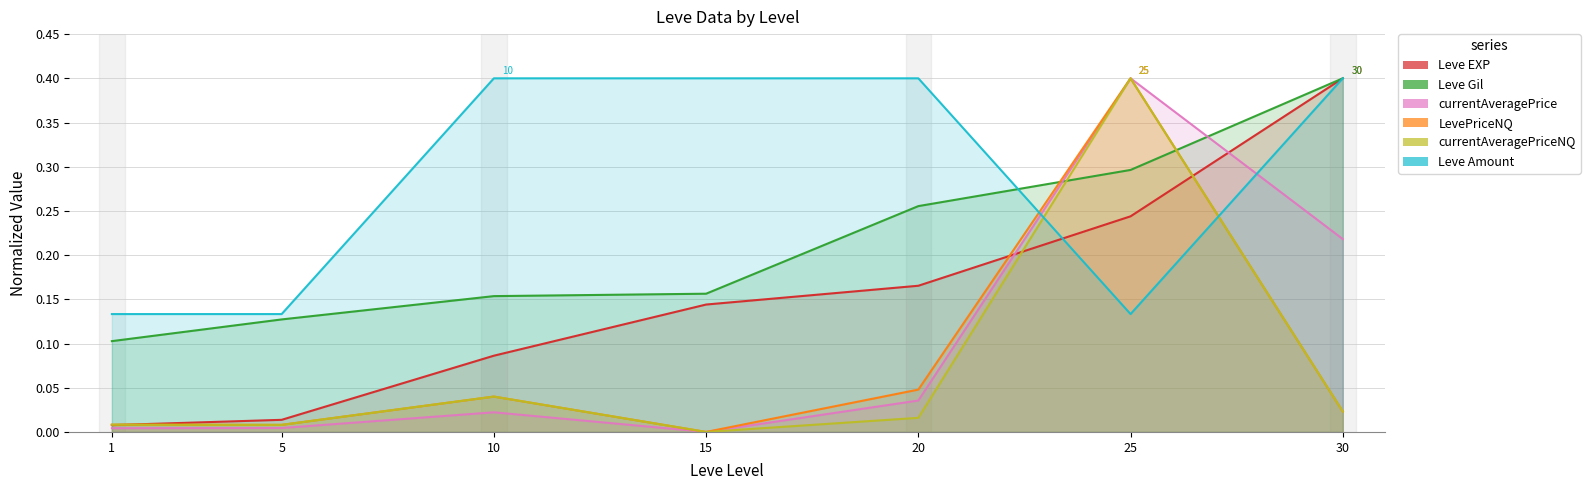

At 25, list the series in order from largest to smallest.

currentAveragePrice, LevePriceNQ, currentAveragePriceNQ, Leve Gil, Leve EXP, Leve Amount